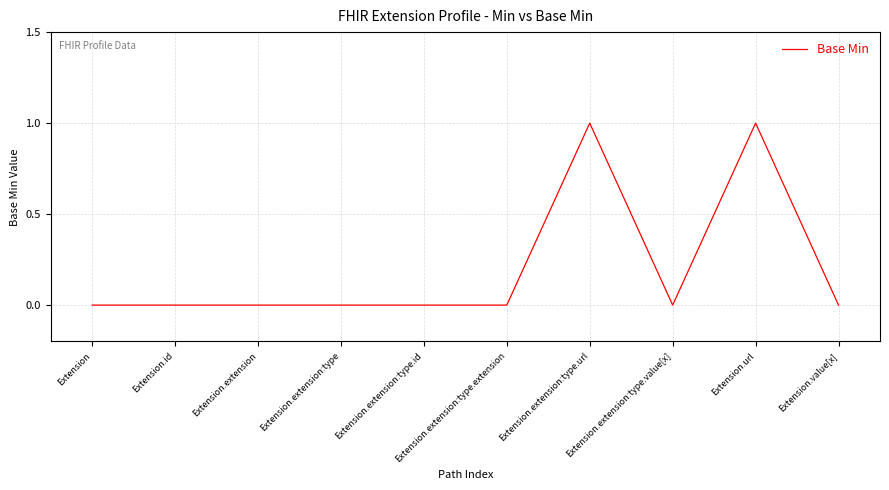

What position from the right is Extension.value[x]?

1